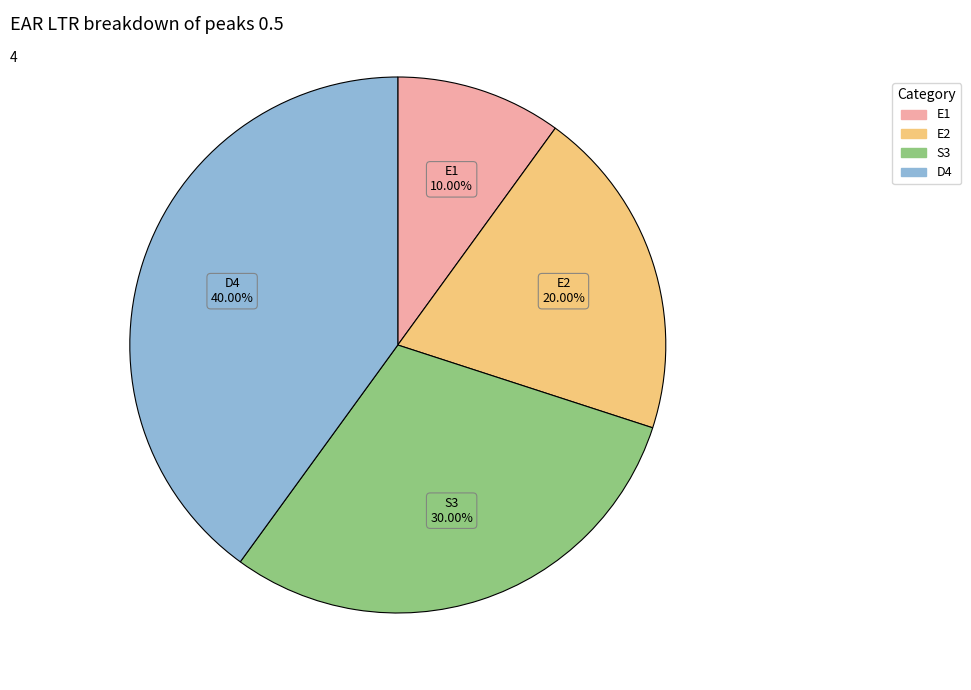

To the nearest percent, what is the combined percentage of S3 and D4?

70%